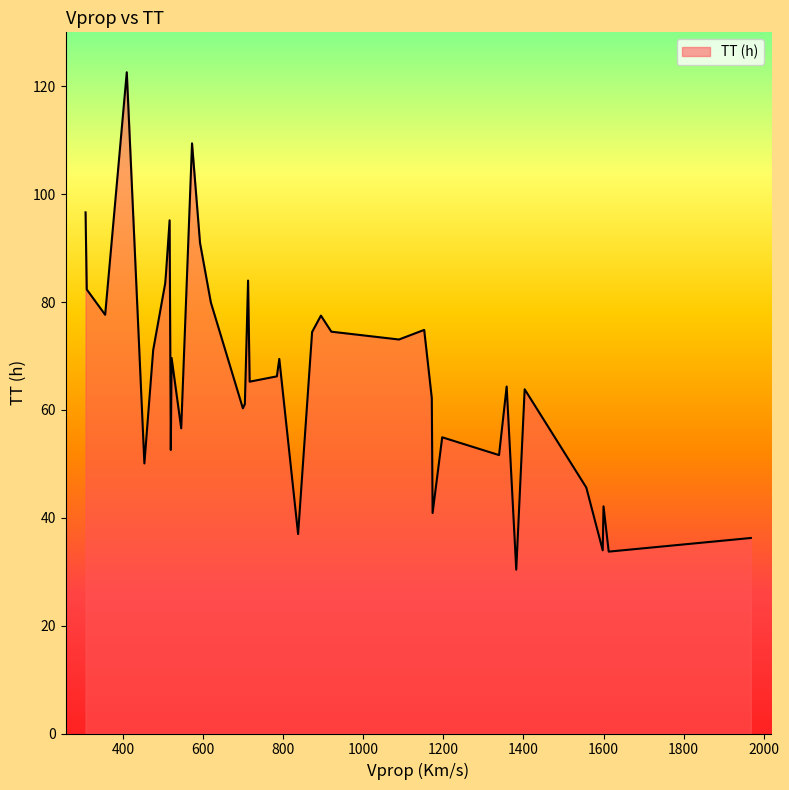

What is the difference between the maximum and second lowest values?

88.9